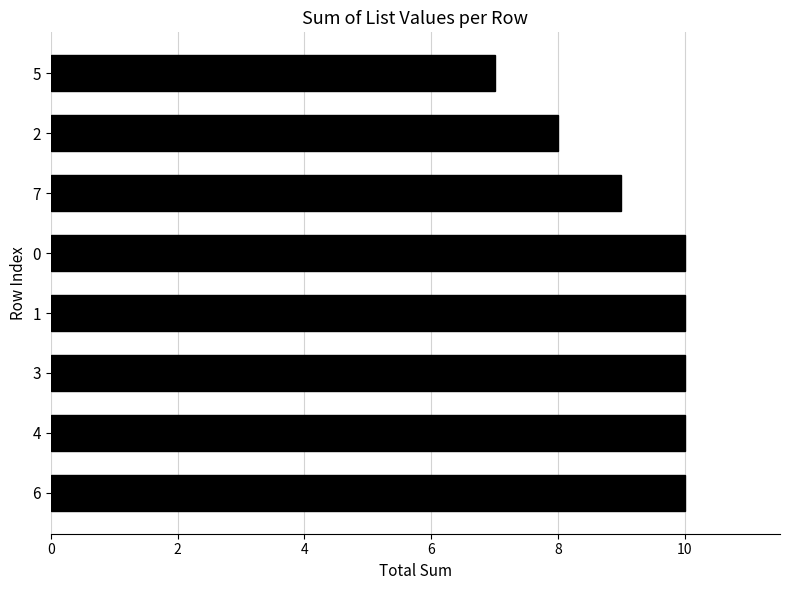

Approximately how many times larger is the value at 1 compared to 0?

1.0